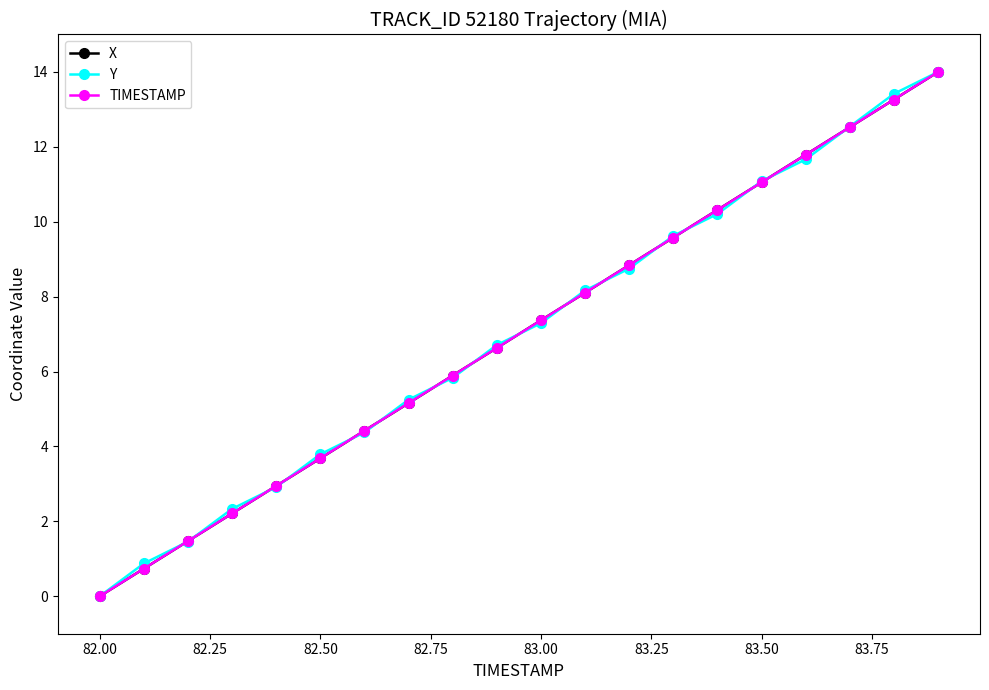

At how many categories does at least one series exceed 10?

6